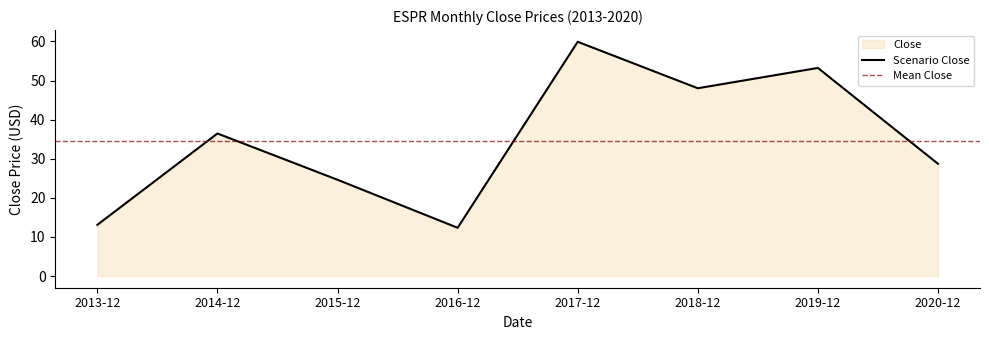

Which label corresponds to the largest value in the chart?

2017-12